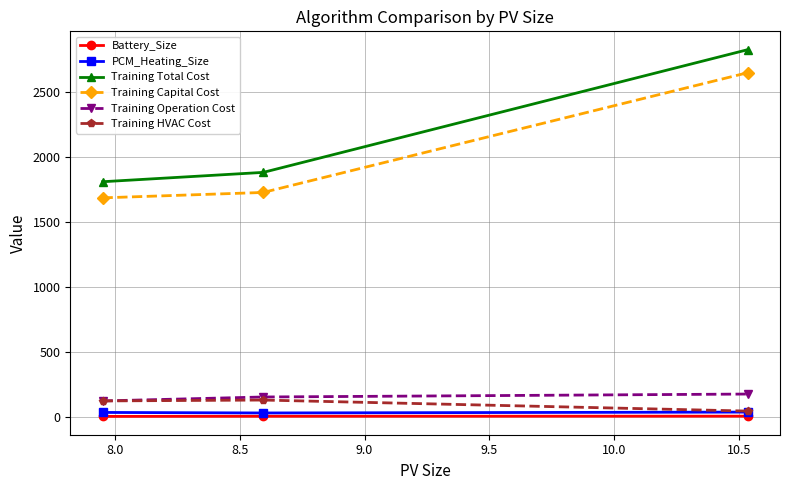

Which series has the widest spread of values?

Training Total Cost